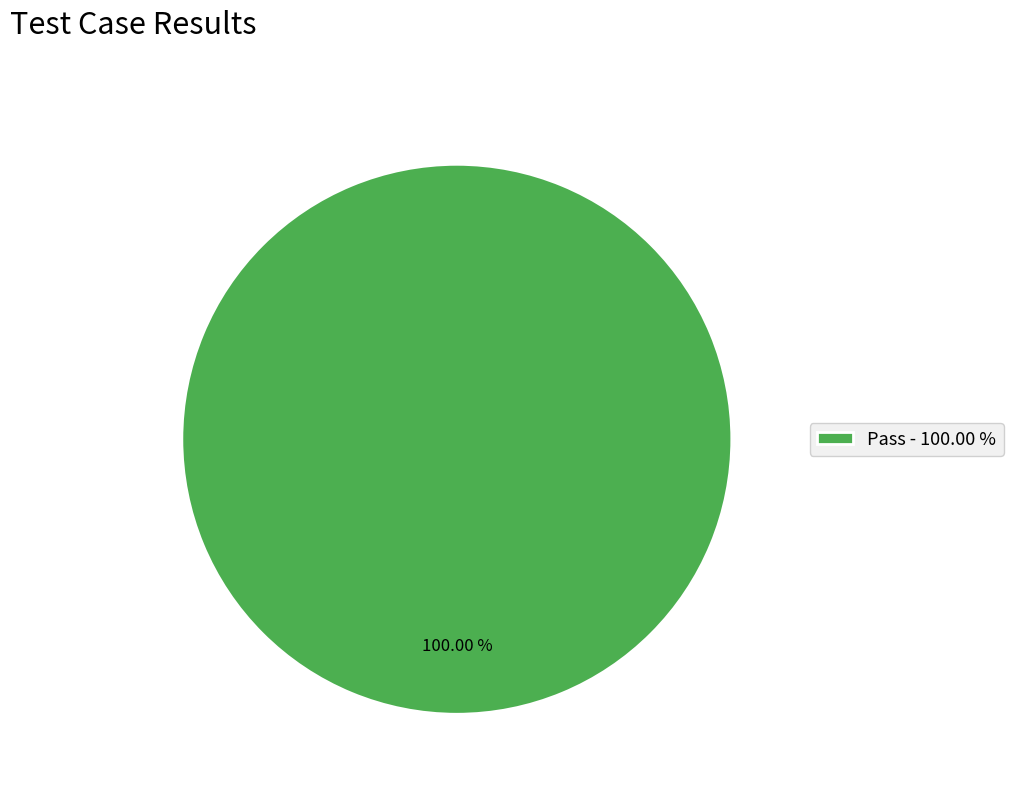

Is there any slice that represents more than half of the pie?

Yes